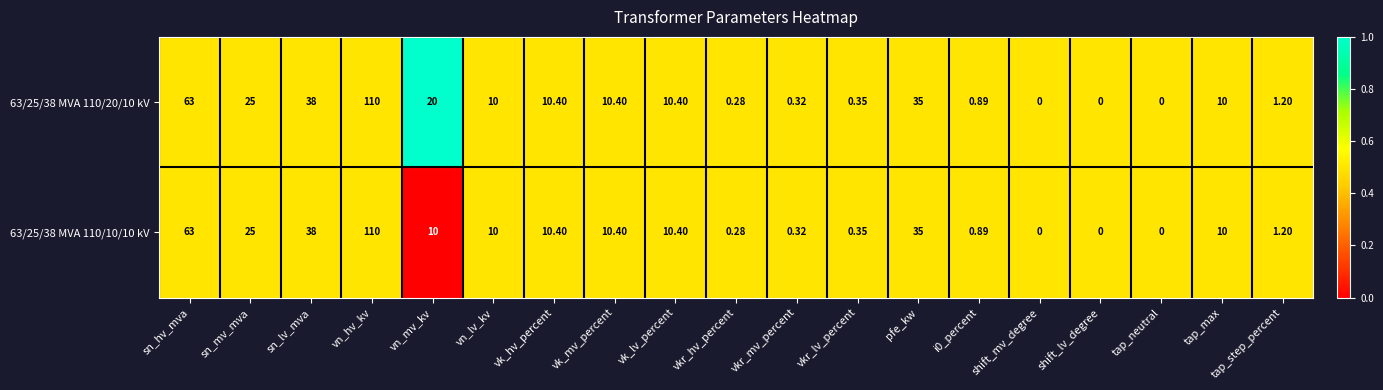

Is the value of 63/25/38 MVA 110/20/10 kV at vkr_mv_percent greater than the value of 63/25/38 MVA 110/10/10 kV at tap_max?

No